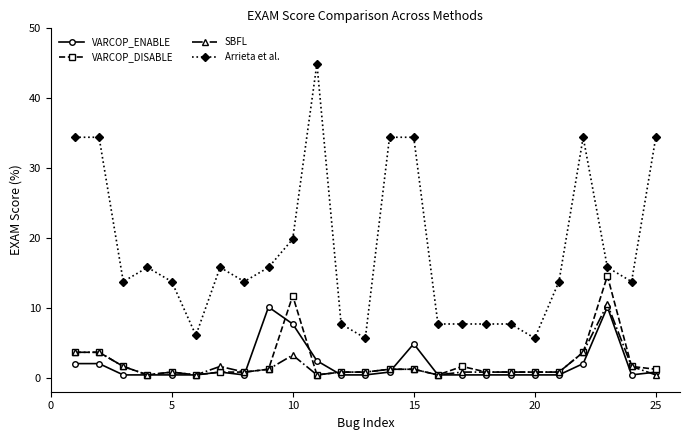

At how many categories does at least one series exceed 25?

7